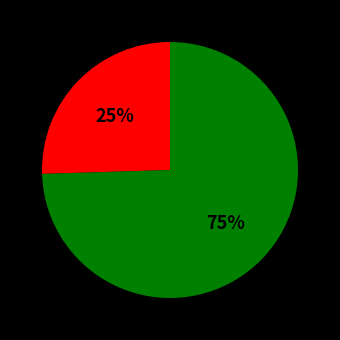

Is there a majority slice in this chart?

Yes